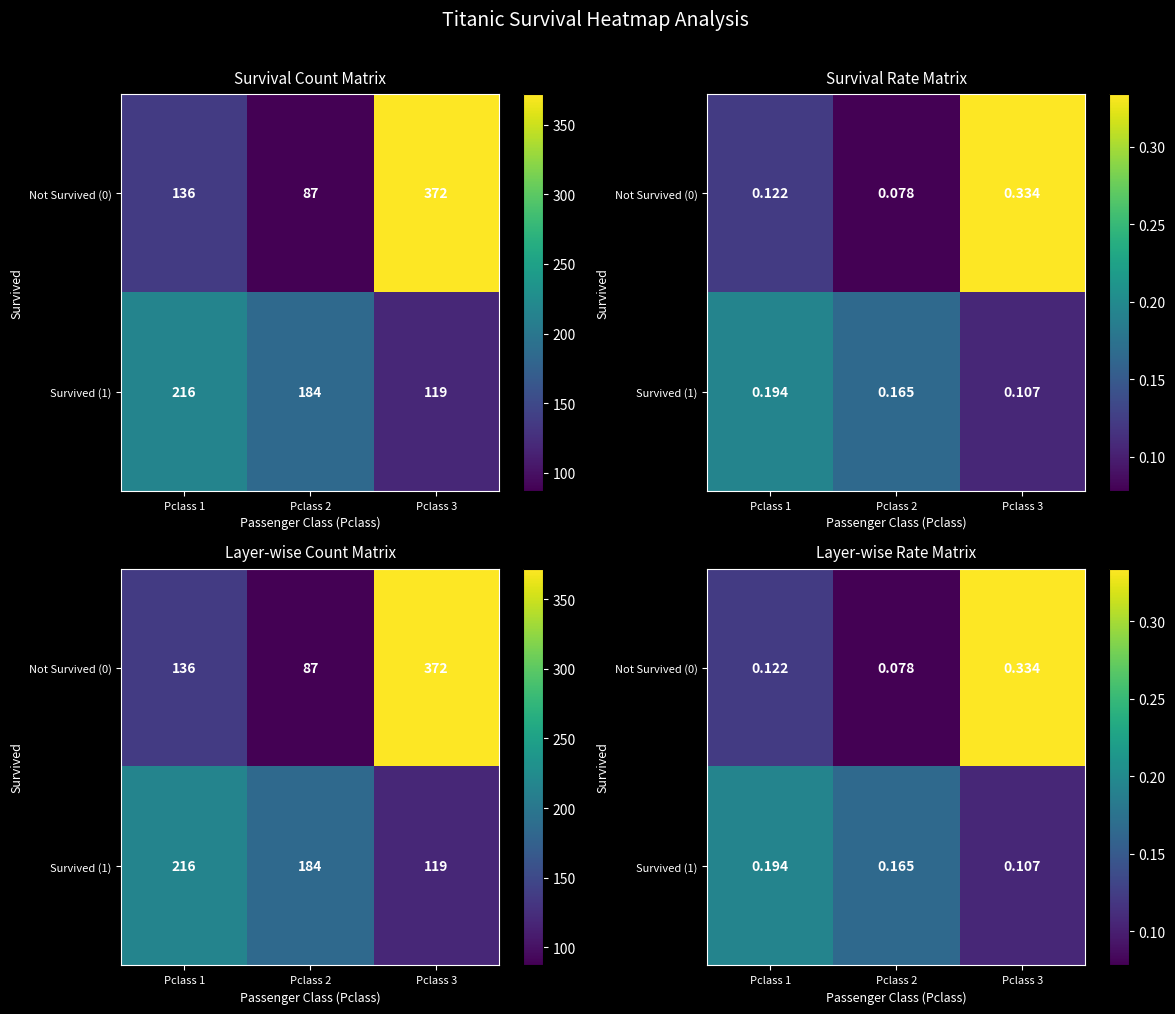

List the series in order of their overall mean, highest first.

Not Survived (0), Survived (1)